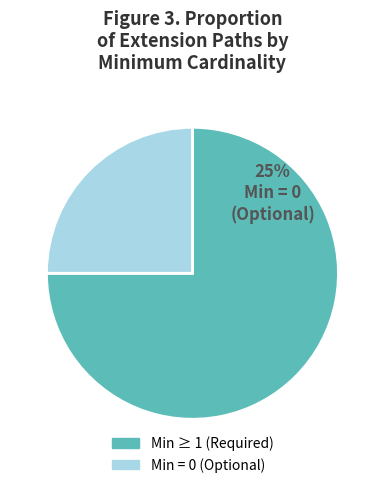

Is there a majority slice in this chart?

Yes